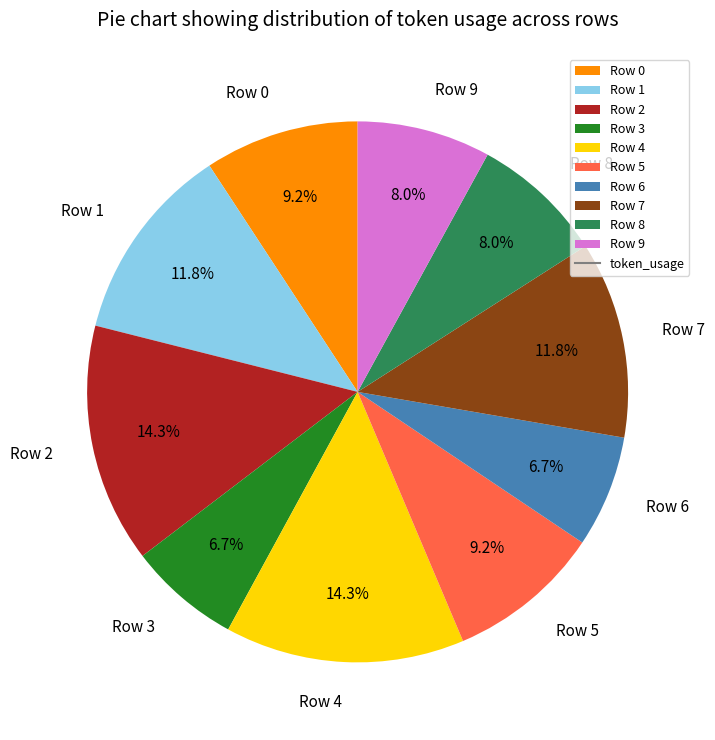

What is the ratio of the value at Row 0 to the value at Row 1?

0.8